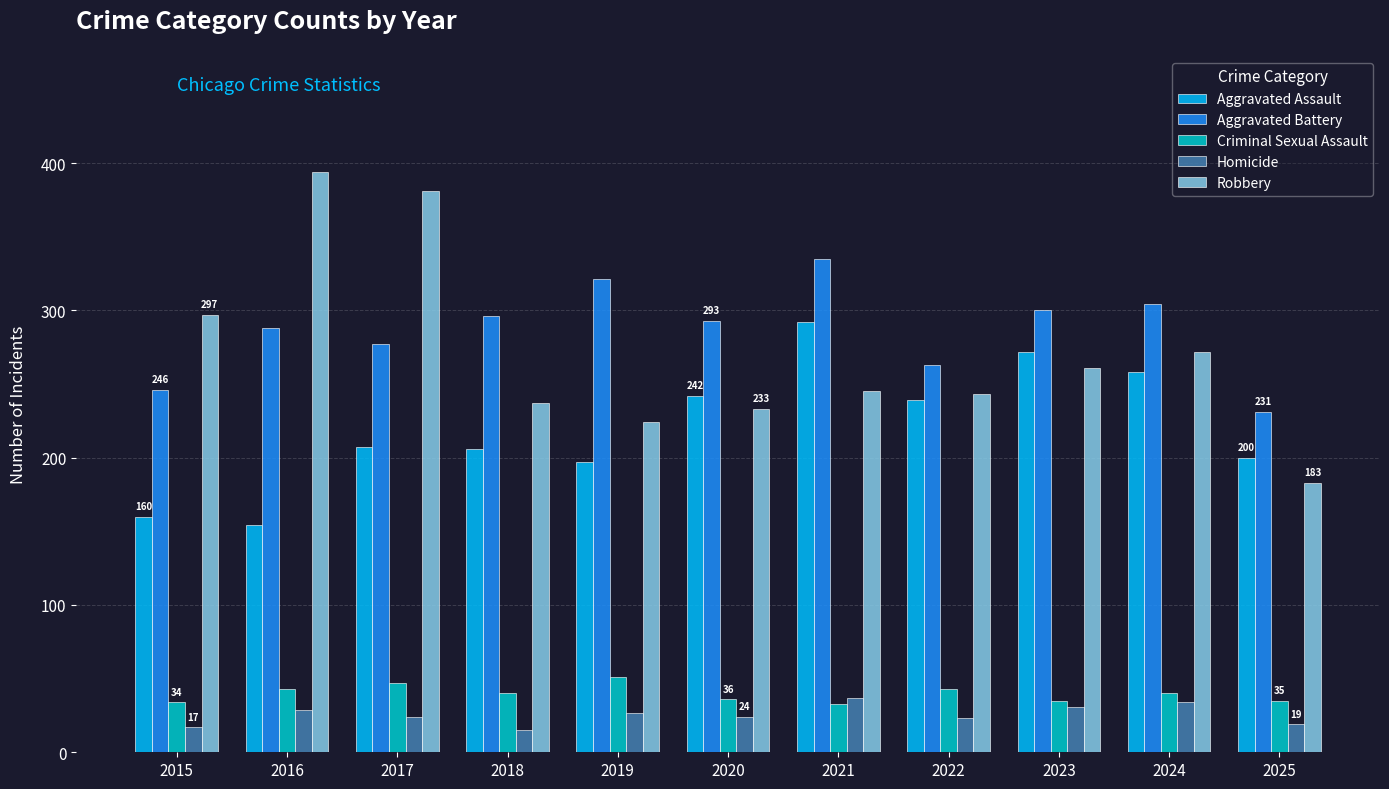

Where does the Homicide series first go above 24?

2016